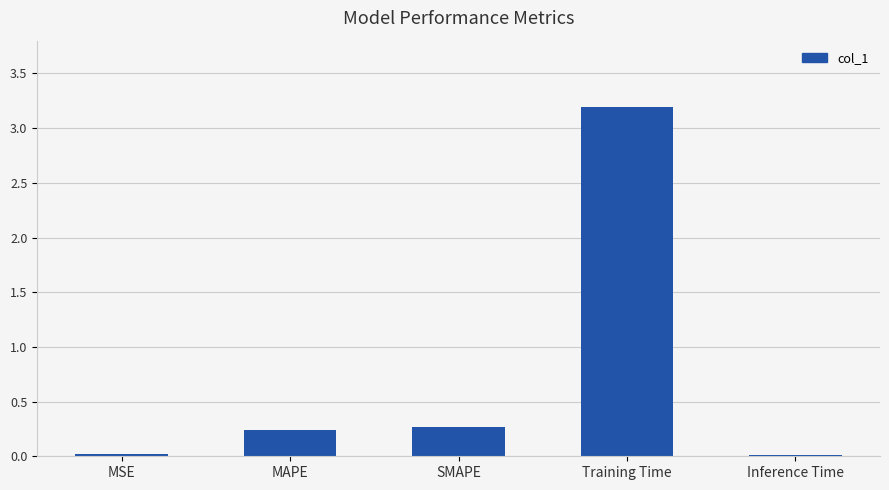

Does the chart contain stacked bars?

No